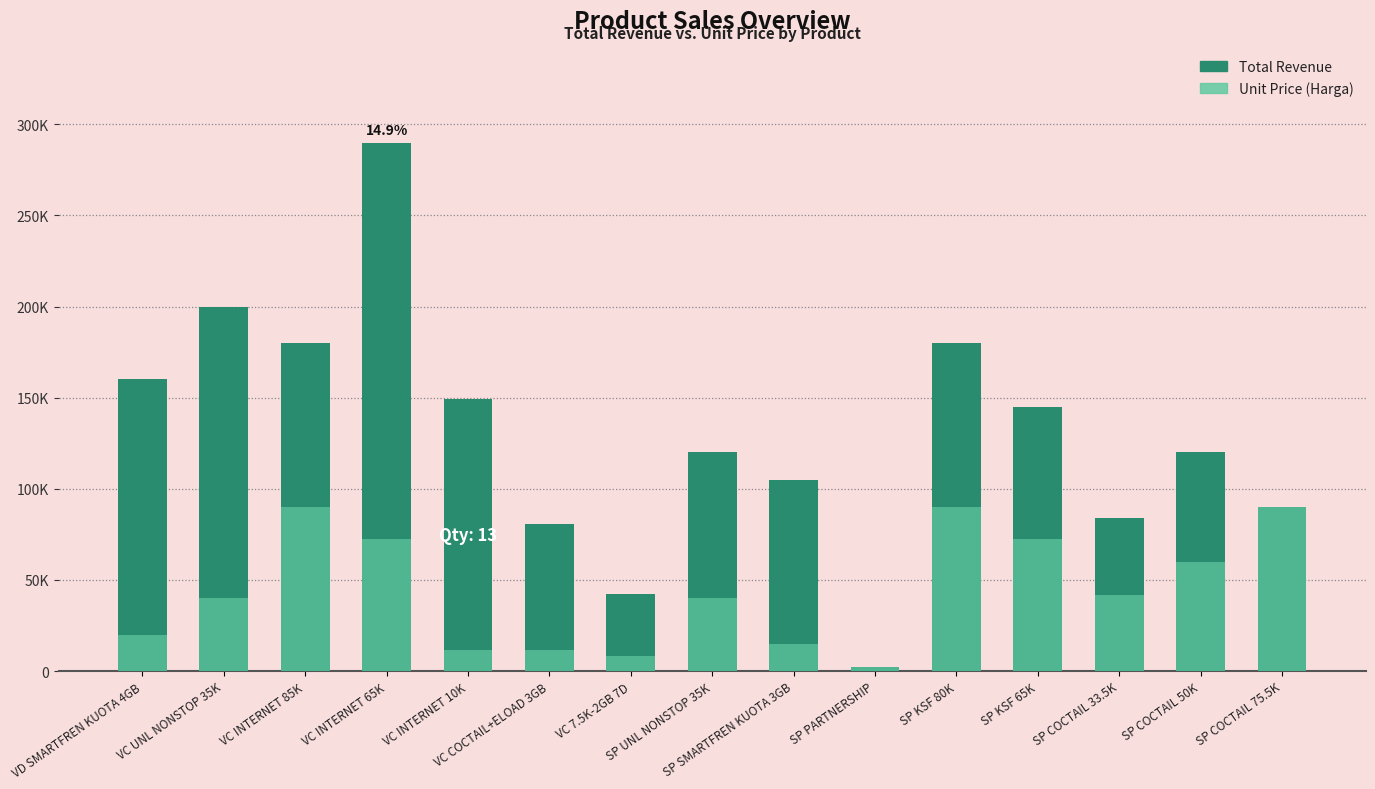

What is the lowest value of the Harga series?

2000